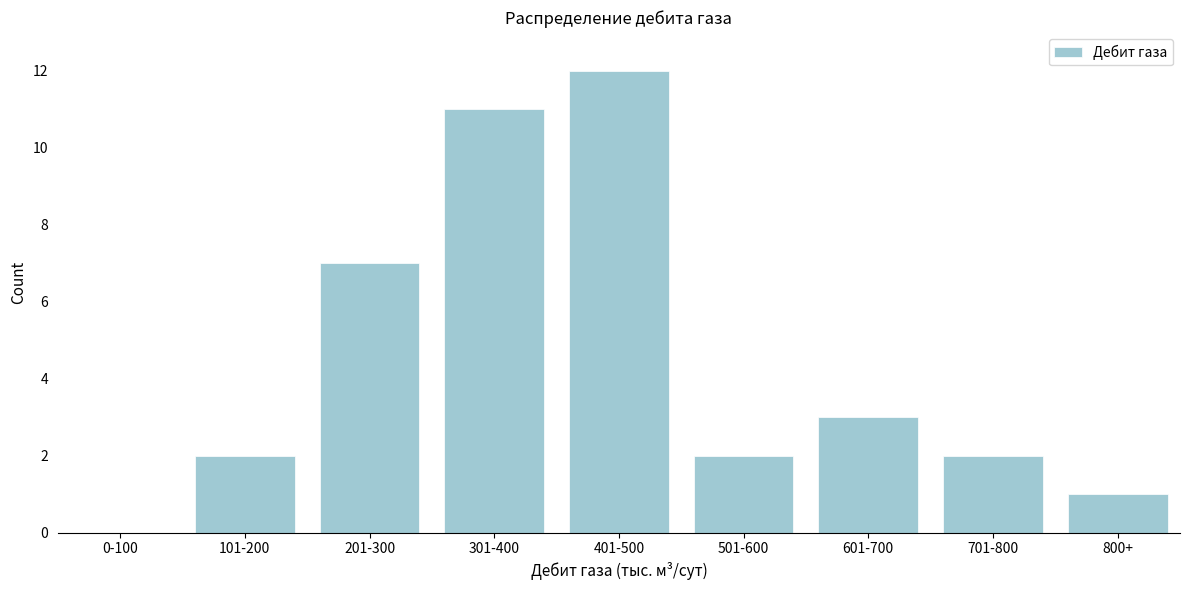

Reading right to left, what are all the values shown in this chart?

800+=1	701-800=2	601-700=3	501-600=2	401-500=12	301-400=11	201-300=7	101-200=2	0-100=0